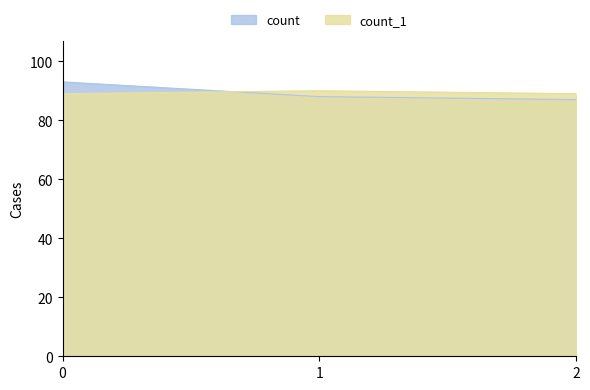

What is the difference between the maximum and minimum values in the count series?

6